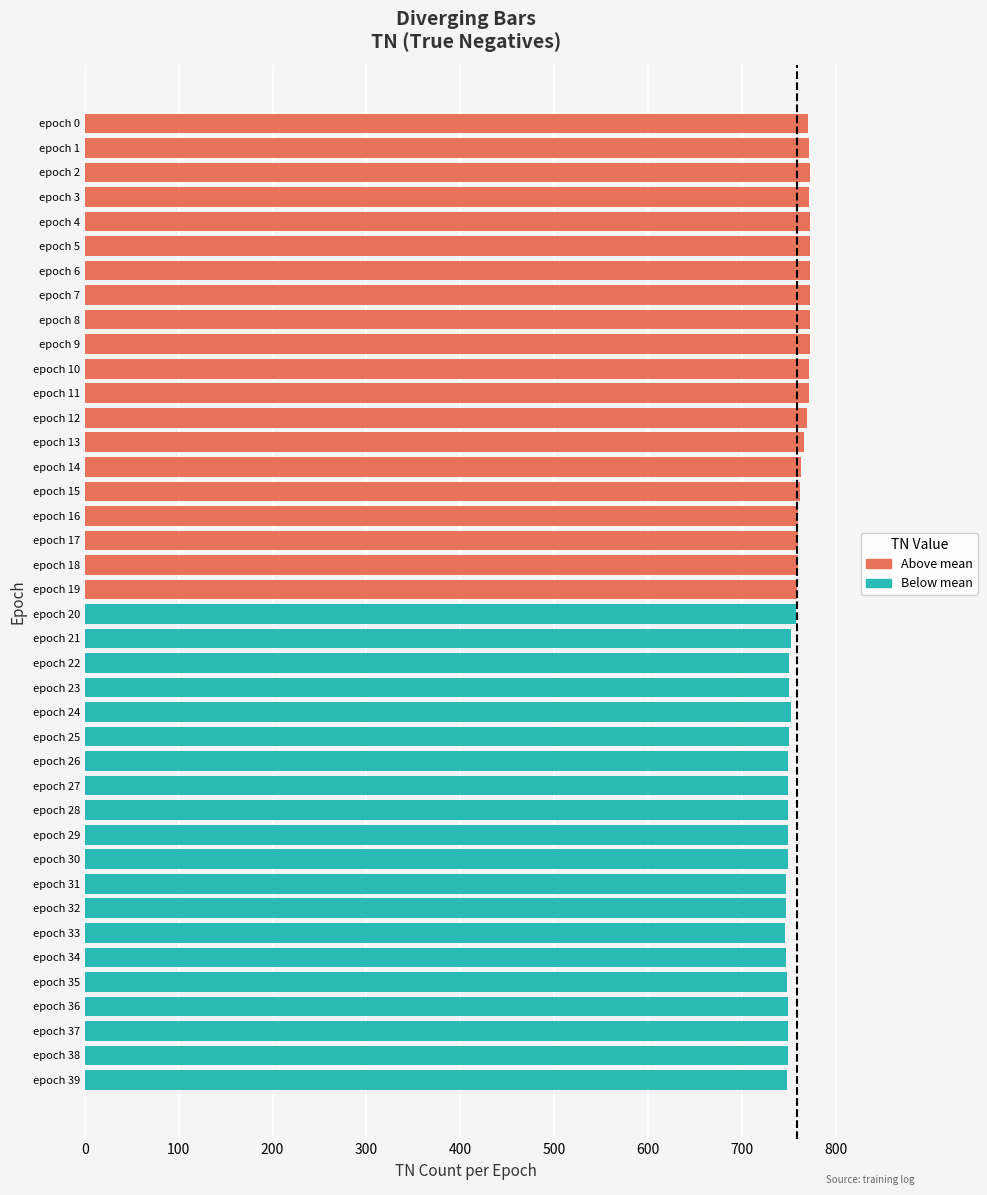

Are the bars horizontal?

Yes